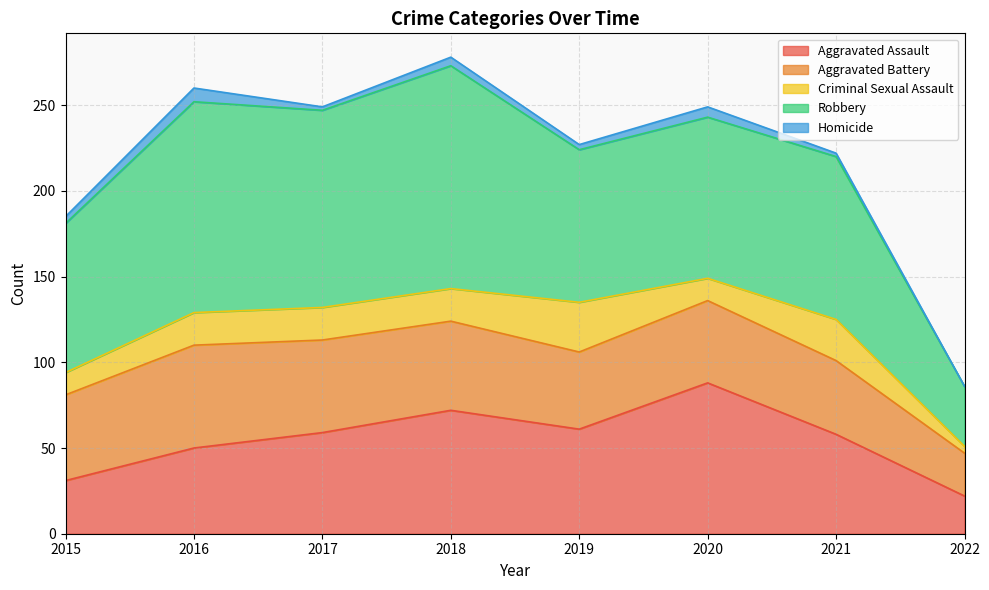

True or false: Robbery has a value of 8 at 2022.

False